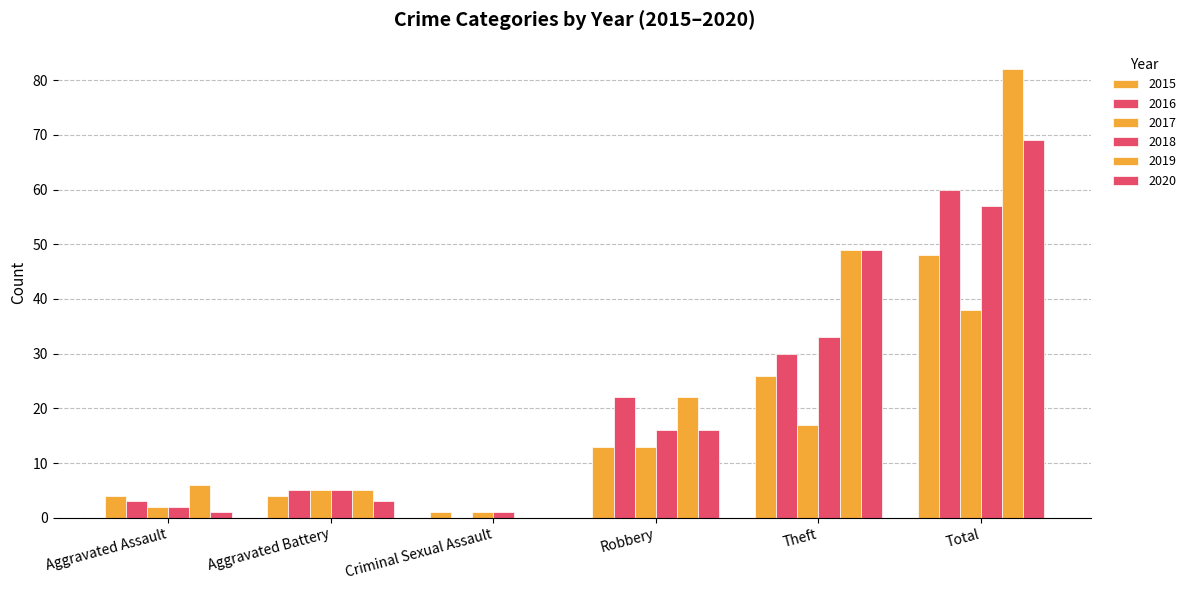

How many series are shown in this chart?

6